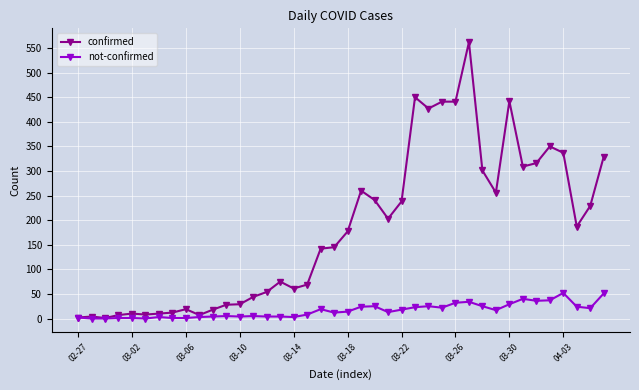

List the series in order of their peak value, highest first.

confirmed, not-confirmed